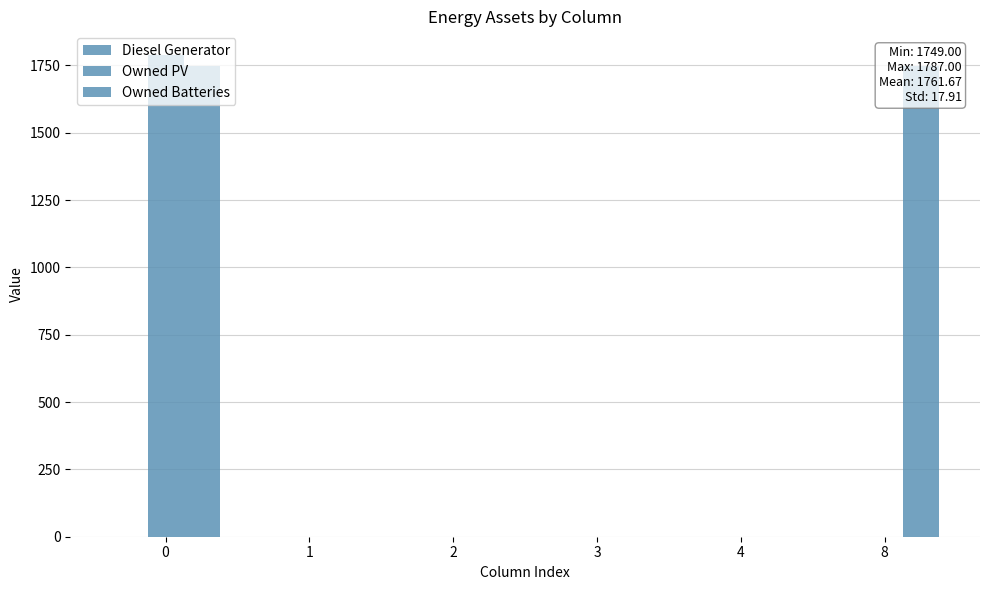

Reading left to right, extract all data points from this chart.

Diesel Generator: 0	0	0	0	0	0
Owned PV: 1787	0	0	0	0	0
Owned Batteries: 1749	0	0	0	0	1749